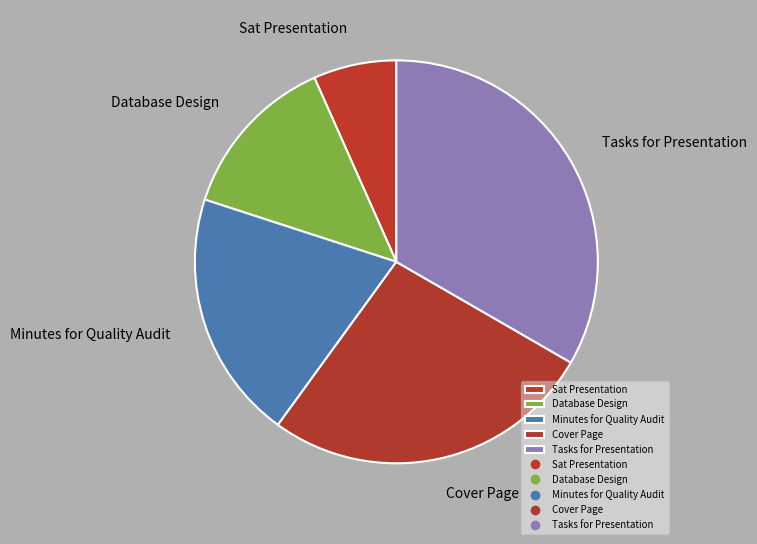

Rank the categories by value from lowest to highest.

Sat Presentation, Database Design, Minutes for Quality Audit, Cover Page, Tasks for Presentation